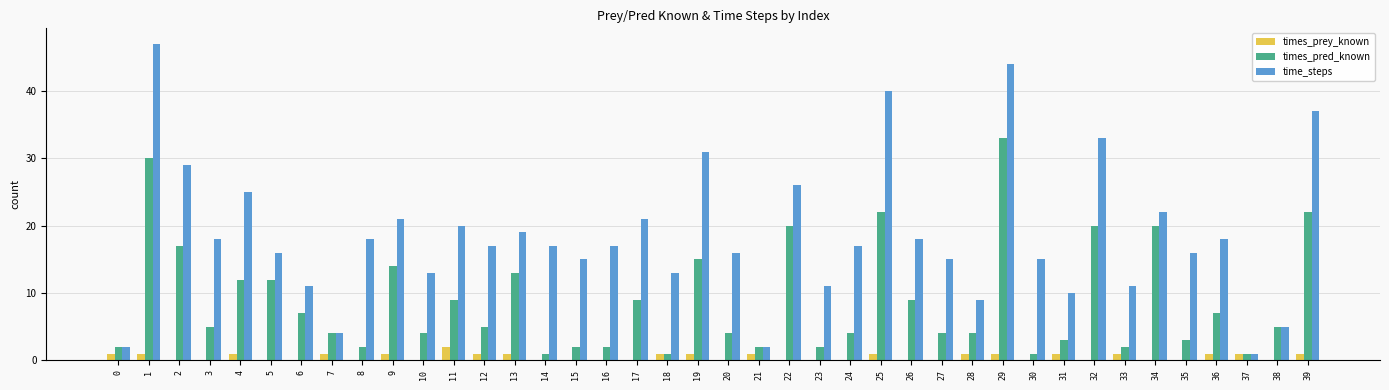

Which series changed the most between 4 and 37?

time_steps